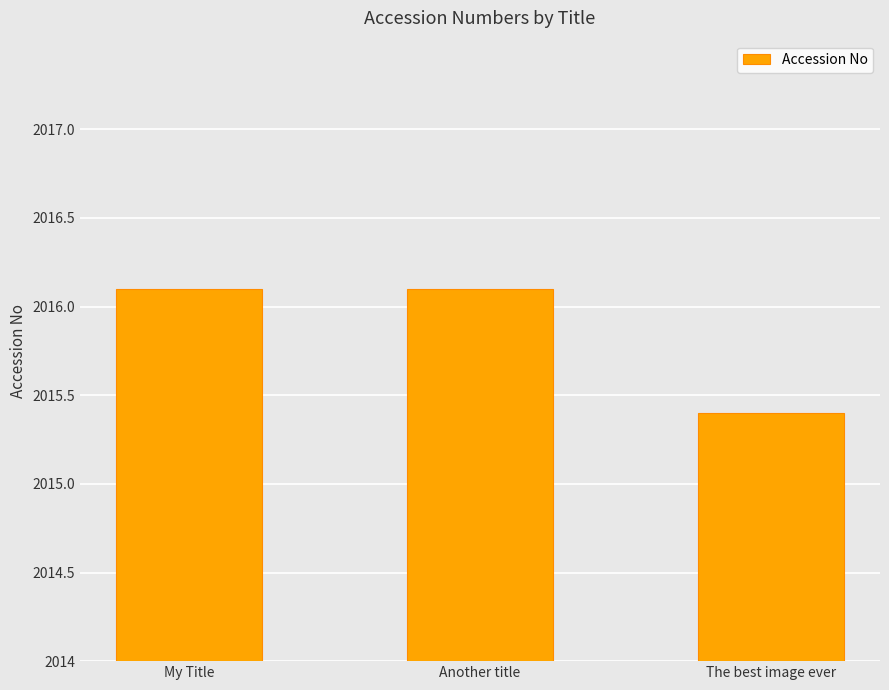

The chart shows a value of 2016.1 at Another title. True or false?

True